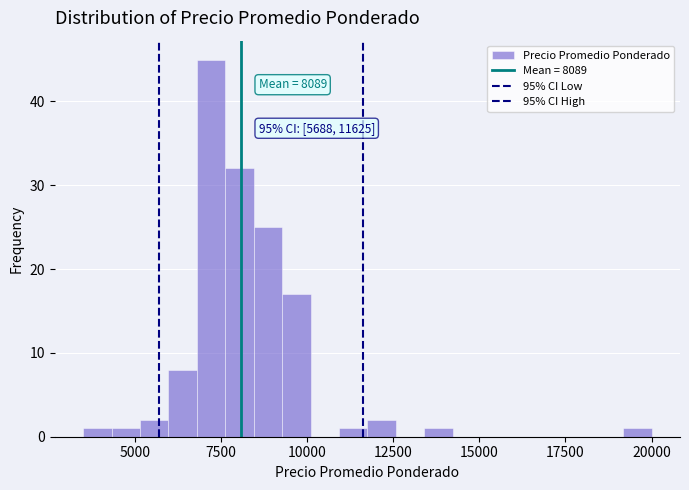

Around what value on the x-axis is the tallest bar? Give the approximate position of its centre, as read against the axis.

7000